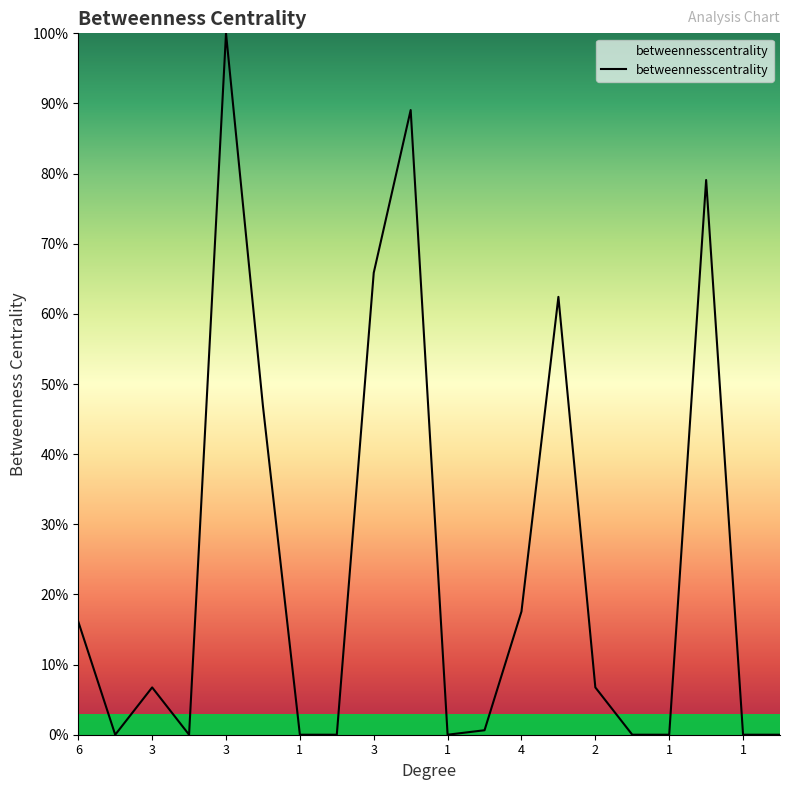

What is the difference between the maximum and minimum values?

100.0